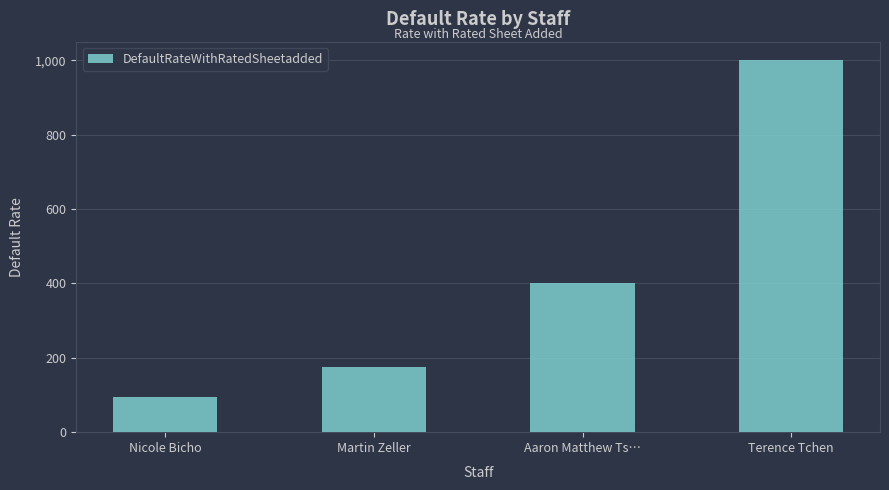

Reading right to left, transcribe all the data shown in this chart.

1000	400	175	95